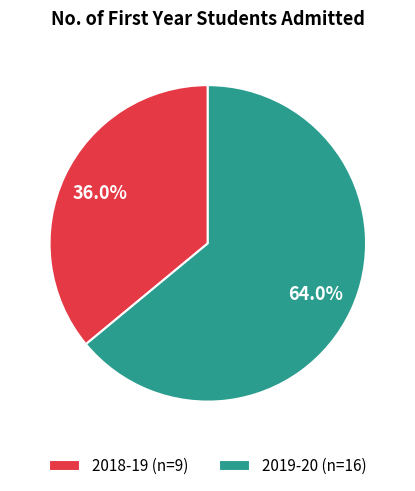

To the nearest percent, what is the difference between the largest and smallest slice percentages?

28%